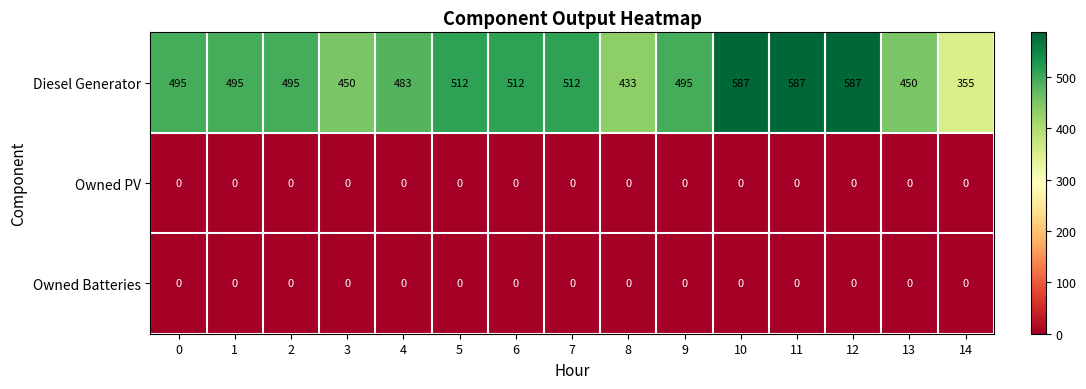

What is the maximum value for Diesel Generator?

587